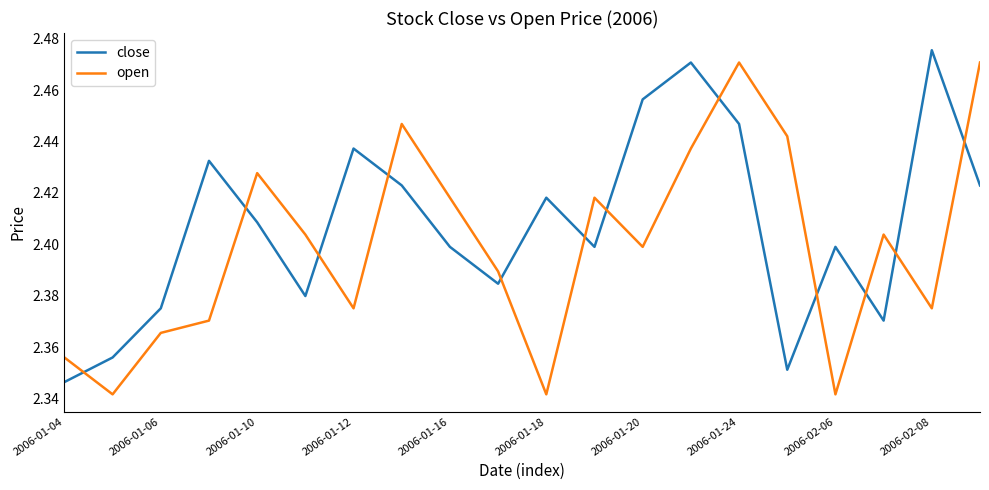

Which series has the largest total across all categories?

close